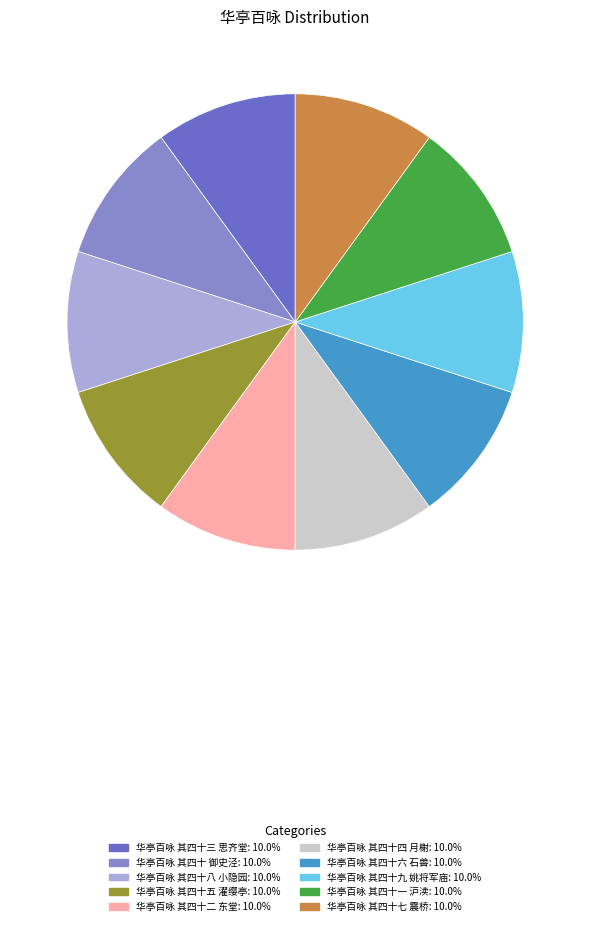

What is the ratio of the value at 华亭百咏 其四十二 东堂 to the value at 华亭百咏 其四十八 小隐园?

1.0